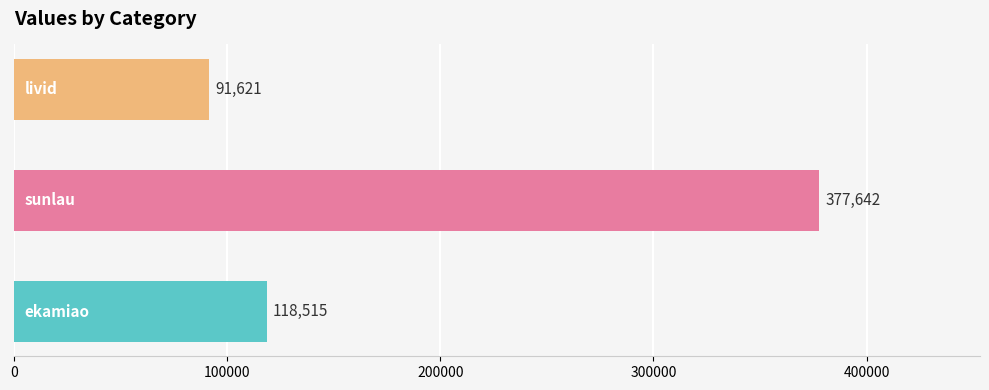

How many bars are there in total?

3